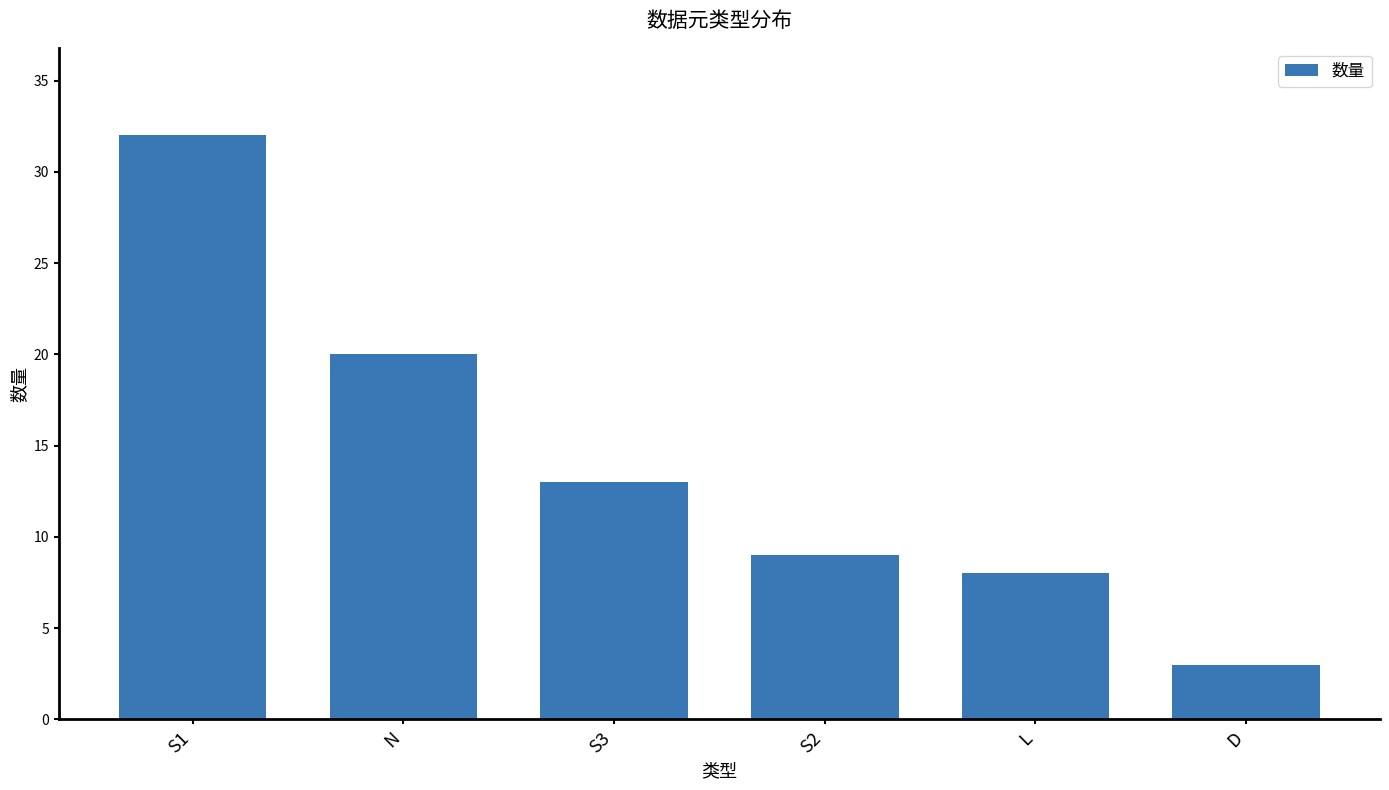

Which label corresponds to the largest value in the chart?

S1